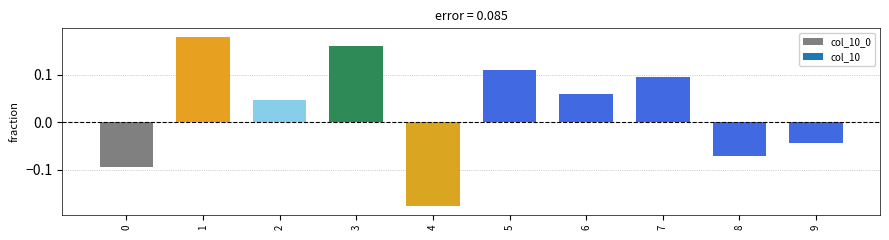

How many distinct data groups are displayed?

1